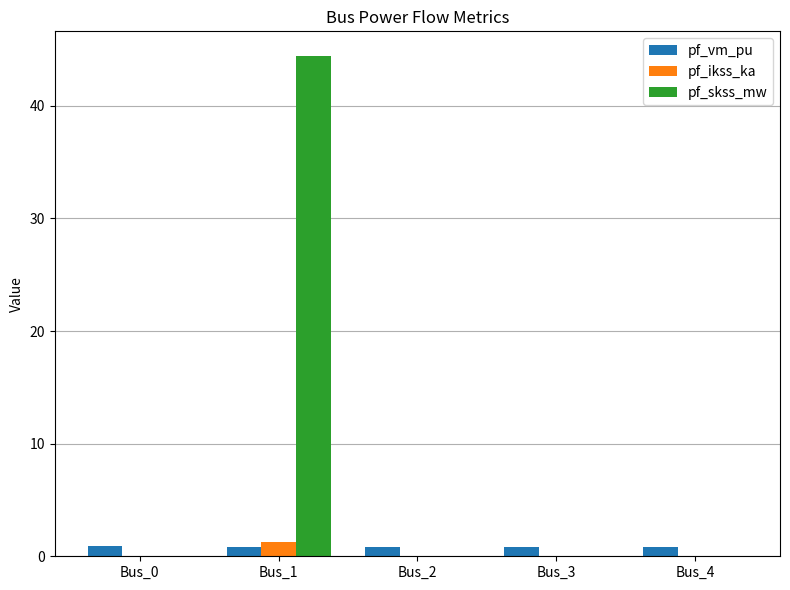

What is the greatest value displayed?

44.4